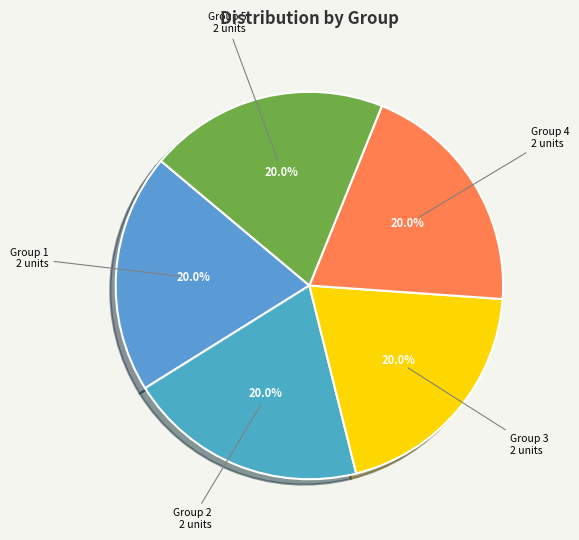

How many segments does this pie chart have?

5